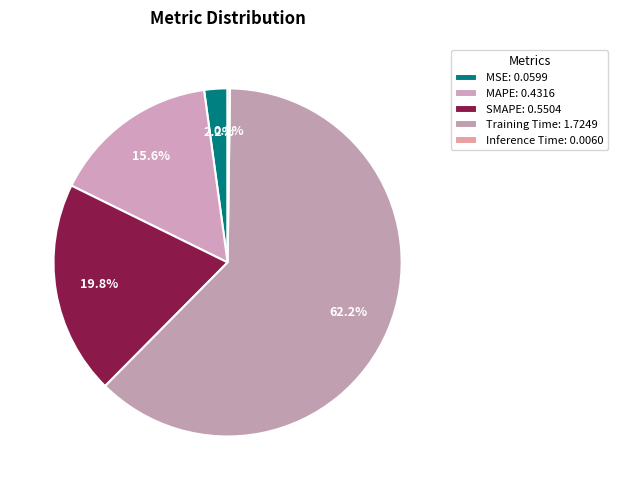

How much of the chart is everything except SMAPE?

80.2%